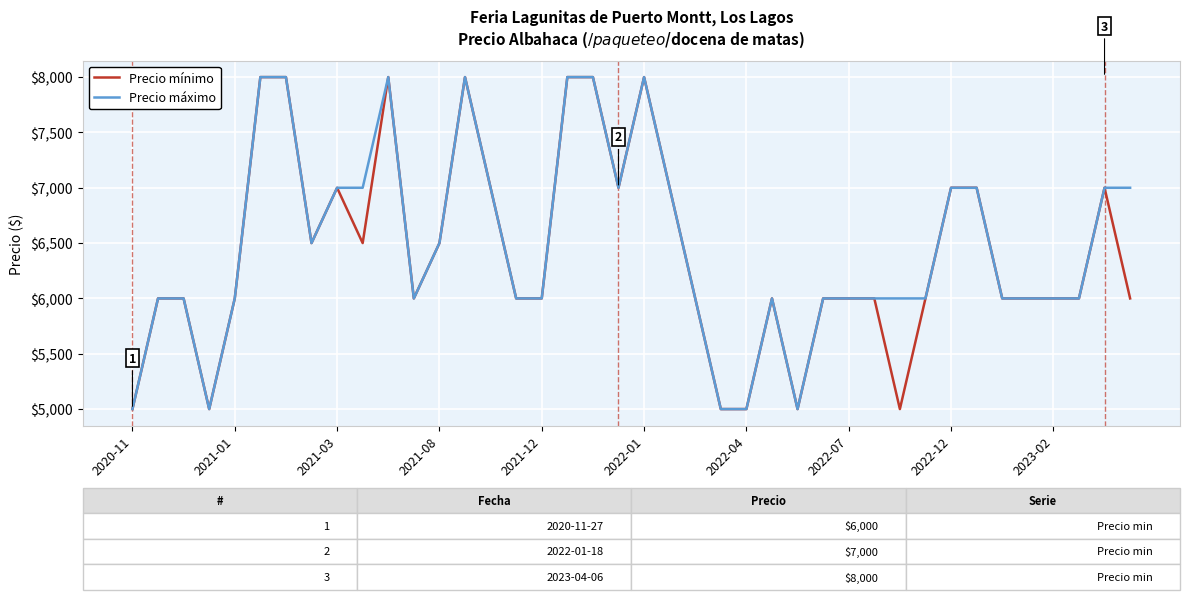

What is the greatest value displayed?

8000